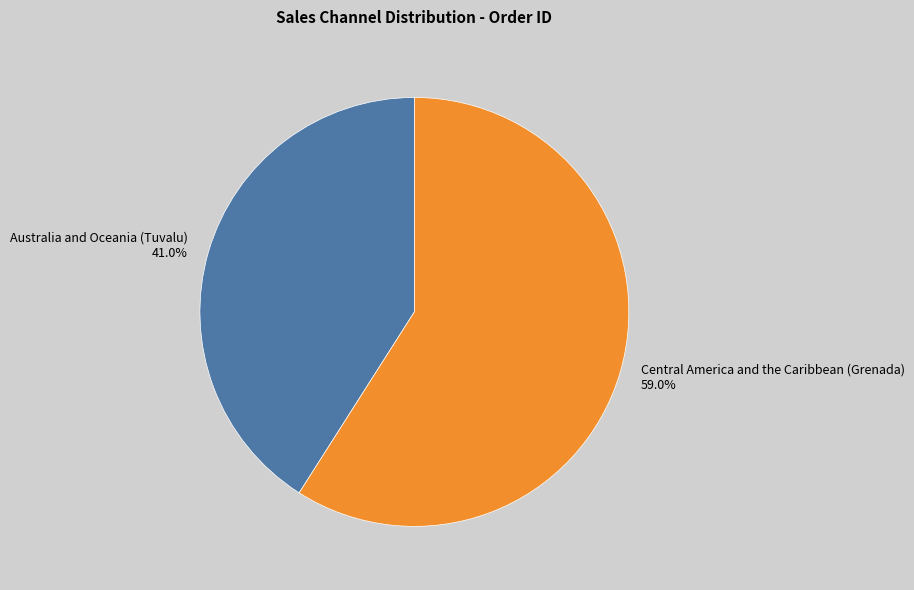

Combined, do Australia and Oceania (Tuvalu) and Central America and the Caribbean (Grenada) account for over 50%?

Yes